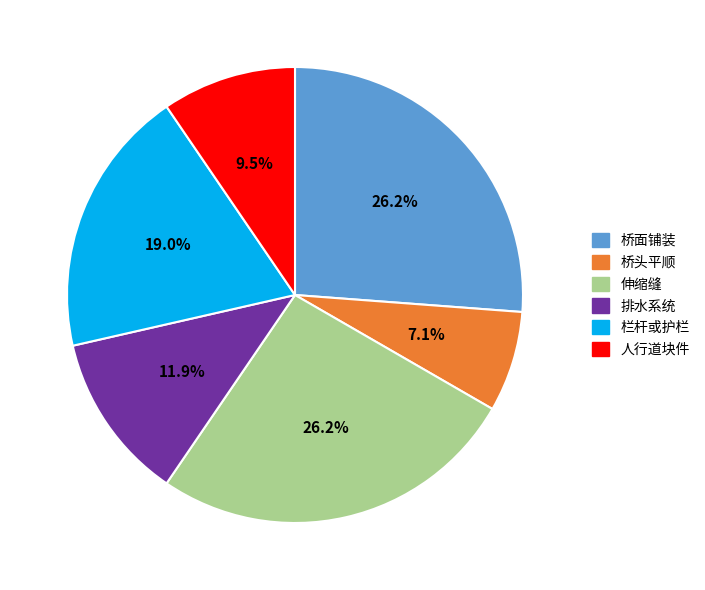

Is it true that 人行道块件 is 1% of the pie?

False